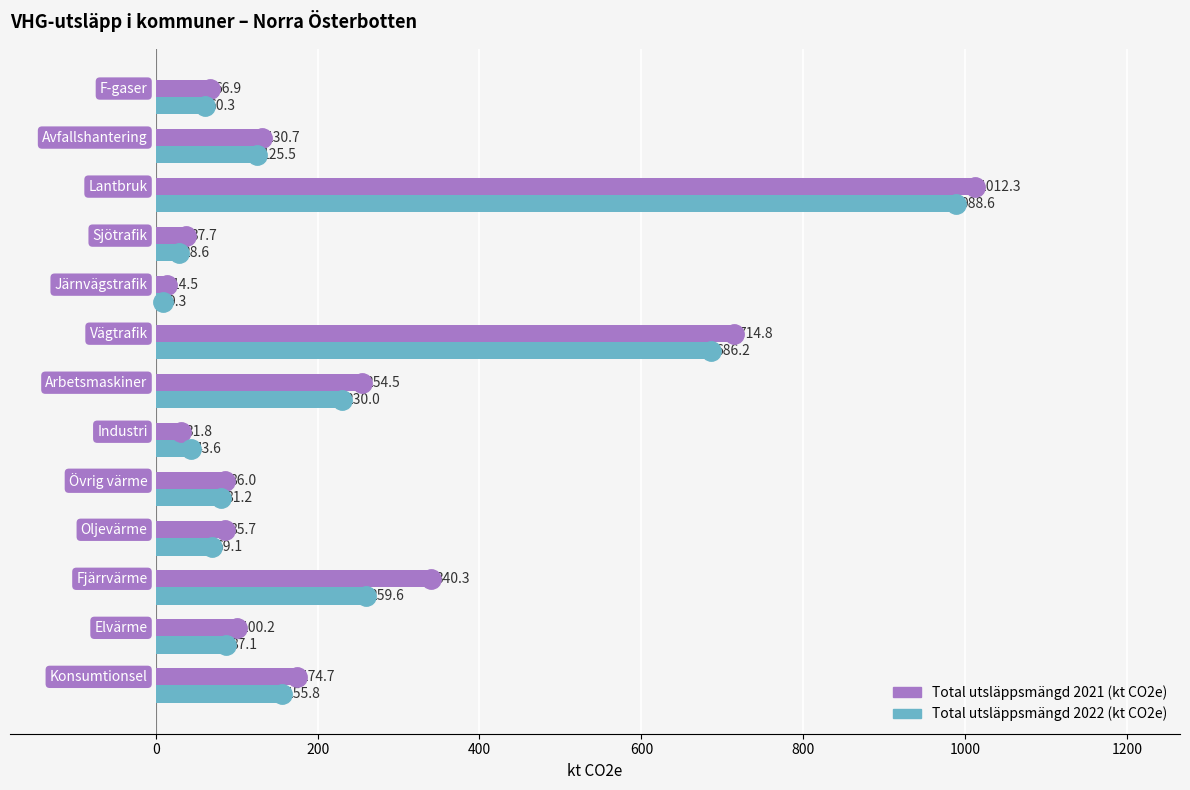

Rank the series by their maximum value, from highest to lowest.

Total utsläppsmängd 2021 (kt CO2e), Total utsläppsmängd 2022 (kt CO2e)